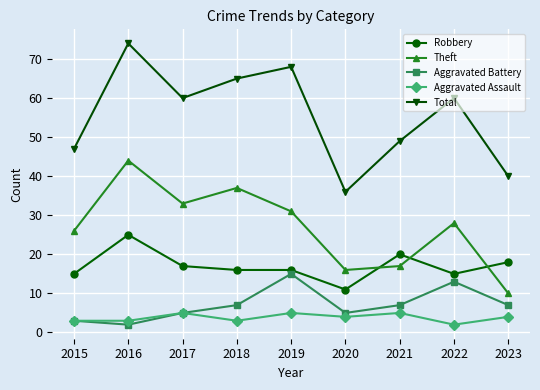

Reading left to right, extract all data points from this chart.

Robbery: 2015=15	2016=25	2017=17	2018=16	2019=16	2020=11	2021=20	2022=15	2023=18
Theft: 2015=26	2016=44	2017=33	2018=37	2019=31	2020=16	2021=17	2022=28	2023=10
Aggravated Battery: 2015=3	2016=2	2017=5	2018=7	2019=15	2020=5	2021=7	2022=13	2023=7
Aggravated Assault: 2015=3	2016=3	2017=5	2018=3	2019=5	2020=4	2021=5	2022=2	2023=4
Total: 2015=47	2016=74	2017=60	2018=65	2019=68	2020=36	2021=49	2022=60	2023=40